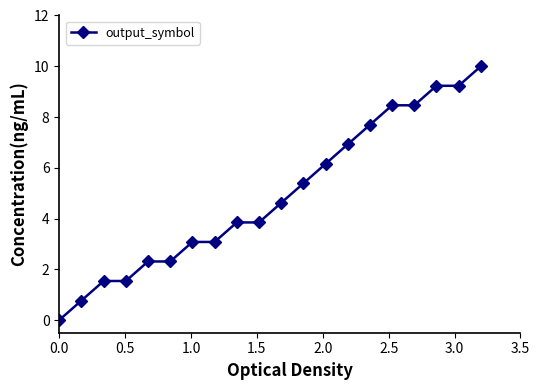

What is the maximum value shown in the chart?

10.0